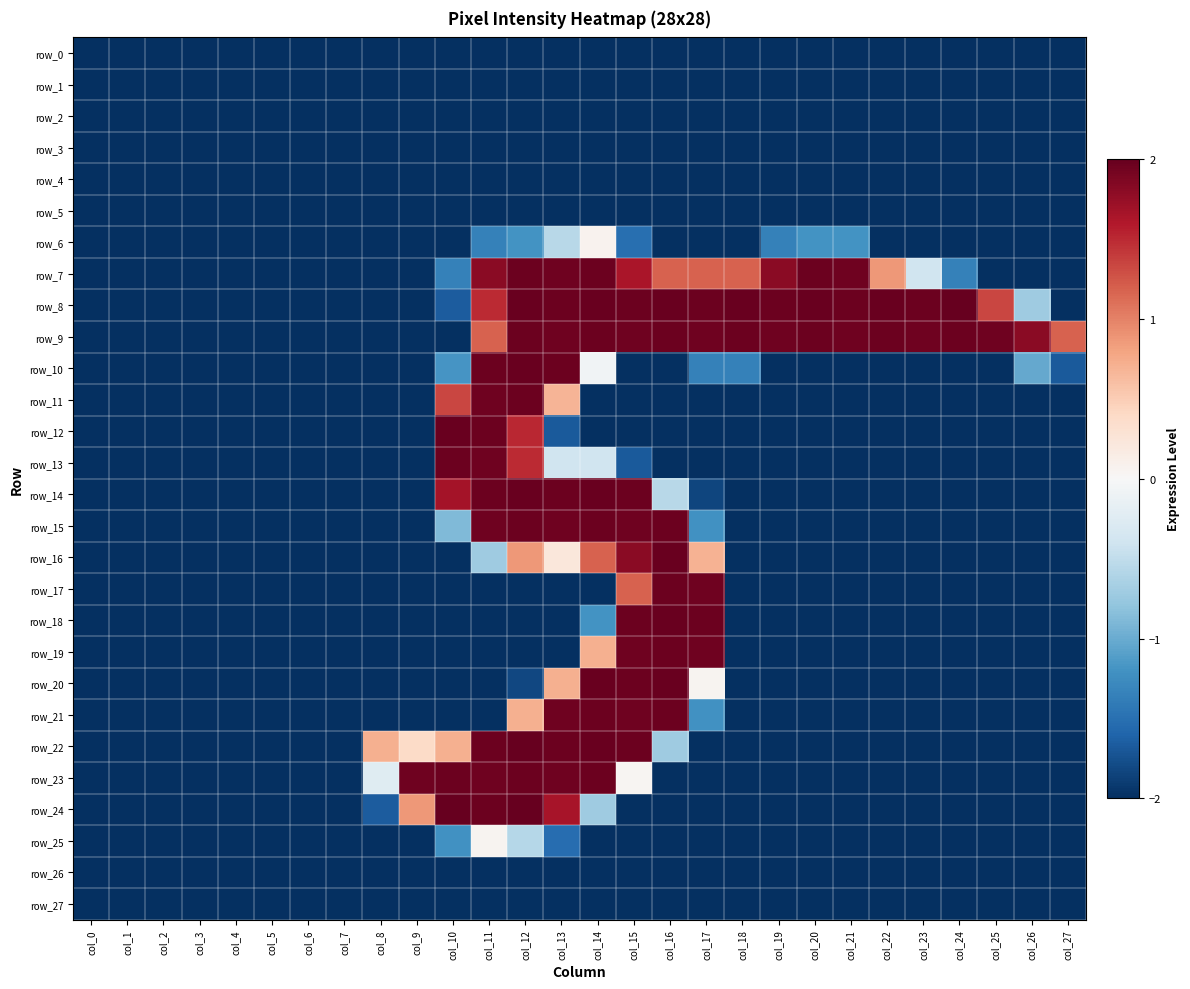

Reading right to left, extract all data points from this chart.

row_0: -2.0	-2.0	-2.0	-2.0	-2.0	-2.0	-2.0	-2.0	-2.0	-2.0	-2.0	-2.0	-2.0	-2.0	-2.0	-2.0	-2.0	-2.0	-2.0	-2.0	-2.0	-2.0	-2.0	-2.0	-2.0	-2.0	-2.0	-2.0
row_1: -2.0	-2.0	-2.0	-2.0	-2.0	-2.0	-2.0	-2.0	-2.0	-2.0	-2.0	-2.0	-2.0	-2.0	-2.0	-2.0	-2.0	-2.0	-2.0	-2.0	-2.0	-2.0	-2.0	-2.0	-2.0	-2.0	-2.0	-2.0
row_2: -2.0	-2.0	-2.0	-2.0	-2.0	-2.0	-2.0	-2.0	-2.0	-2.0	-2.0	-2.0	-2.0	-2.0	-2.0	-2.0	-2.0	-2.0	-2.0	-2.0	-2.0	-2.0	-2.0	-2.0	-2.0	-2.0	-2.0	-2.0
row_3: -2.0	-2.0	-2.0	-2.0	-2.0	-2.0	-2.0	-2.0	-2.0	-2.0	-2.0	-2.0	-2.0	-2.0	-2.0	-2.0	-2.0	-2.0	-2.0	-2.0	-2.0	-2.0	-2.0	-2.0	-2.0	-2.0	-2.0	-2.0
row_4: -2.0	-2.0	-2.0	-2.0	-2.0	-2.0	-2.0	-2.0	-2.0	-2.0	-2.0	-2.0	-2.0	-2.0	-2.0	-2.0	-2.0	-2.0	-2.0	-2.0	-2.0	-2.0	-2.0	-2.0	-2.0	-2.0	-2.0	-2.0
row_5: -2.0	-2.0	-2.0	-2.0	-2.0	-2.0	-2.0	-2.0	-2.0	-2.0	-2.0	-2.0	-2.0	-2.0	-2.0	-2.0	-2.0	-2.0	-2.0	-2.0	-2.0	-2.0	-2.0	-2.0	-2.0	-2.0	-2.0	-2.0
row_6: -2.0	-2.0	-2.0	-2.0	-2.0	-2.0	-1.2	-1.2	-1.4	-2.0	-2.0	-2.0	-1.5	0.1	-0.6	-1.2	-1.4	-2.0	-2.0	-2.0	-2.0	-2.0	-2.0	-2.0	-2.0	-2.0	-2.0	-2.0
row_7: -2.0	-2.0	-2.0	-1.4	-0.4	0.9	2.0	2.0	1.8	1.2	1.2	1.2	1.6	2.0	2.0	2.0	1.8	-1.4	-2.0	-2.0	-2.0	-2.0	-2.0	-2.0	-2.0	-2.0	-2.0	-2.0
row_8: -2.0	-0.7	1.3	2.0	2.0	2.0	2.0	2.0	2.0	2.0	2.0	2.0	2.0	2.0	2.0	2.0	1.5	-1.7	-2.0	-2.0	-2.0	-2.0	-2.0	-2.0	-2.0	-2.0	-2.0	-2.0
row_9: 1.2	1.8	2.0	2.0	2.0	2.0	2.0	2.0	2.0	2.0	2.0	2.0	2.0	2.0	2.0	2.0	1.2	-2.0	-2.0	-2.0	-2.0	-2.0	-2.0	-2.0	-2.0	-2.0	-2.0	-2.0
row_10: -1.7	-1.0	-2.0	-2.0	-2.0	-2.0	-2.0	-2.0	-2.0	-1.4	-1.4	-2.0	-2.0	-0.1	2.0	2.0	2.0	-1.2	-2.0	-2.0	-2.0	-2.0	-2.0	-2.0	-2.0	-2.0	-2.0	-2.0
row_11: -2.0	-2.0	-2.0	-2.0	-2.0	-2.0	-2.0	-2.0	-2.0	-2.0	-2.0	-2.0	-2.0	-2.0	0.7	2.0	2.0	1.3	-2.0	-2.0	-2.0	-2.0	-2.0	-2.0	-2.0	-2.0	-2.0	-2.0
row_12: -2.0	-2.0	-2.0	-2.0	-2.0	-2.0	-2.0	-2.0	-2.0	-2.0	-2.0	-2.0	-2.0	-2.0	-1.7	1.5	2.0	2.0	-2.0	-2.0	-2.0	-2.0	-2.0	-2.0	-2.0	-2.0	-2.0	-2.0
row_13: -2.0	-2.0	-2.0	-2.0	-2.0	-2.0	-2.0	-2.0	-2.0	-2.0	-2.0	-2.0	-1.7	-0.4	-0.4	1.5	2.0	2.0	-2.0	-2.0	-2.0	-2.0	-2.0	-2.0	-2.0	-2.0	-2.0	-2.0
row_14: -2.0	-2.0	-2.0	-2.0	-2.0	-2.0	-2.0	-2.0	-2.0	-2.0	-1.8	-0.6	2.0	2.0	2.0	2.0	2.0	1.7	-2.0	-2.0	-2.0	-2.0	-2.0	-2.0	-2.0	-2.0	-2.0	-2.0
row_15: -2.0	-2.0	-2.0	-2.0	-2.0	-2.0	-2.0	-2.0	-2.0	-2.0	-1.2	2.0	2.0	2.0	2.0	2.0	2.0	-0.9	-2.0	-2.0	-2.0	-2.0	-2.0	-2.0	-2.0	-2.0	-2.0	-2.0
row_16: -2.0	-2.0	-2.0	-2.0	-2.0	-2.0	-2.0	-2.0	-2.0	-2.0	0.7	2.0	1.8	1.2	0.2	0.9	-0.7	-2.0	-2.0	-2.0	-2.0	-2.0	-2.0	-2.0	-2.0	-2.0	-2.0	-2.0
row_17: -2.0	-2.0	-2.0	-2.0	-2.0	-2.0	-2.0	-2.0	-2.0	-2.0	2.0	2.0	1.2	-2.0	-2.0	-2.0	-2.0	-2.0	-2.0	-2.0	-2.0	-2.0	-2.0	-2.0	-2.0	-2.0	-2.0	-2.0
row_18: -2.0	-2.0	-2.0	-2.0	-2.0	-2.0	-2.0	-2.0	-2.0	-2.0	2.0	2.0	2.0	-1.2	-2.0	-2.0	-2.0	-2.0	-2.0	-2.0	-2.0	-2.0	-2.0	-2.0	-2.0	-2.0	-2.0	-2.0
row_19: -2.0	-2.0	-2.0	-2.0	-2.0	-2.0	-2.0	-2.0	-2.0	-2.0	2.0	2.0	2.0	0.7	-2.0	-2.0	-2.0	-2.0	-2.0	-2.0	-2.0	-2.0	-2.0	-2.0	-2.0	-2.0	-2.0	-2.0
row_20: -2.0	-2.0	-2.0	-2.0	-2.0	-2.0	-2.0	-2.0	-2.0	-2.0	0.1	2.0	2.0	2.0	0.7	-1.8	-2.0	-2.0	-2.0	-2.0	-2.0	-2.0	-2.0	-2.0	-2.0	-2.0	-2.0	-2.0
row_21: -2.0	-2.0	-2.0	-2.0	-2.0	-2.0	-2.0	-2.0	-2.0	-2.0	-1.2	2.0	2.0	2.0	2.0	0.7	-2.0	-2.0	-2.0	-2.0	-2.0	-2.0	-2.0	-2.0	-2.0	-2.0	-2.0	-2.0
row_22: -2.0	-2.0	-2.0	-2.0	-2.0	-2.0	-2.0	-2.0	-2.0	-2.0	-2.0	-0.7	2.0	2.0	2.0	2.0	2.0	0.7	0.4	0.7	-2.0	-2.0	-2.0	-2.0	-2.0	-2.0	-2.0	-2.0
row_23: -2.0	-2.0	-2.0	-2.0	-2.0	-2.0	-2.0	-2.0	-2.0	-2.0	-2.0	-2.0	0.0	2.0	2.0	2.0	2.0	2.0	2.0	-0.2	-2.0	-2.0	-2.0	-2.0	-2.0	-2.0	-2.0	-2.0
row_24: -2.0	-2.0	-2.0	-2.0	-2.0	-2.0	-2.0	-2.0	-2.0	-2.0	-2.0	-2.0	-2.0	-0.7	1.7	2.0	2.0	2.0	0.9	-1.7	-2.0	-2.0	-2.0	-2.0	-2.0	-2.0	-2.0	-2.0
row_25: -2.0	-2.0	-2.0	-2.0	-2.0	-2.0	-2.0	-2.0	-2.0	-2.0	-2.0	-2.0	-2.0	-2.0	-1.5	-0.6	0.1	-1.2	-2.0	-2.0	-2.0	-2.0	-2.0	-2.0	-2.0	-2.0	-2.0	-2.0
row_26: -2.0	-2.0	-2.0	-2.0	-2.0	-2.0	-2.0	-2.0	-2.0	-2.0	-2.0	-2.0	-2.0	-2.0	-2.0	-2.0	-2.0	-2.0	-2.0	-2.0	-2.0	-2.0	-2.0	-2.0	-2.0	-2.0	-2.0	-2.0
row_27: -2.0	-2.0	-2.0	-2.0	-2.0	-2.0	-2.0	-2.0	-2.0	-2.0	-2.0	-2.0	-2.0	-2.0	-2.0	-2.0	-2.0	-2.0	-2.0	-2.0	-2.0	-2.0	-2.0	-2.0	-2.0	-2.0	-2.0	-2.0